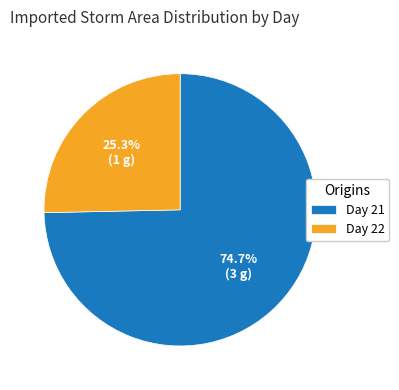

How many slices are in this pie chart?

2